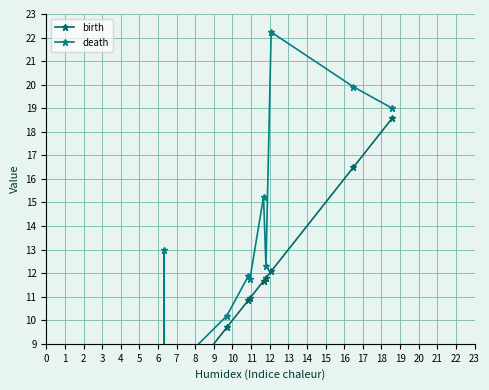

True or false: death and birth intersect in this chart.

False